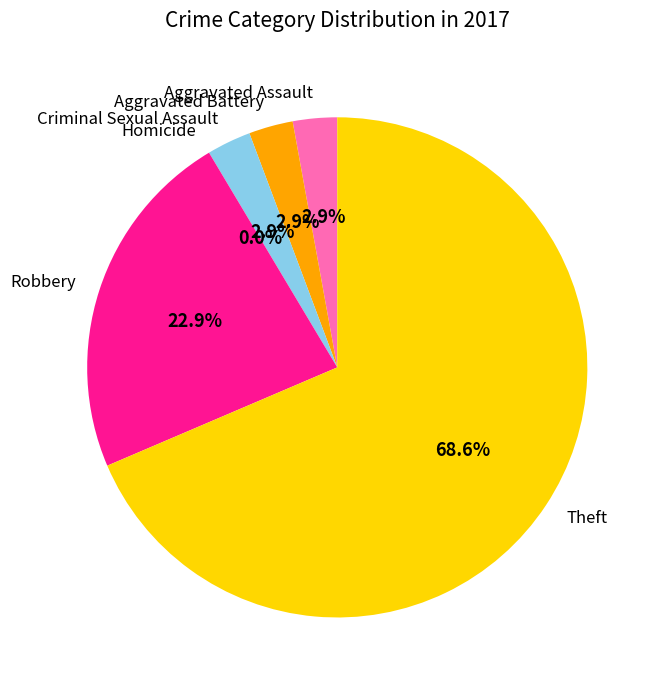

How much of the chart is everything except Criminal Sexual Assault?

97.1%